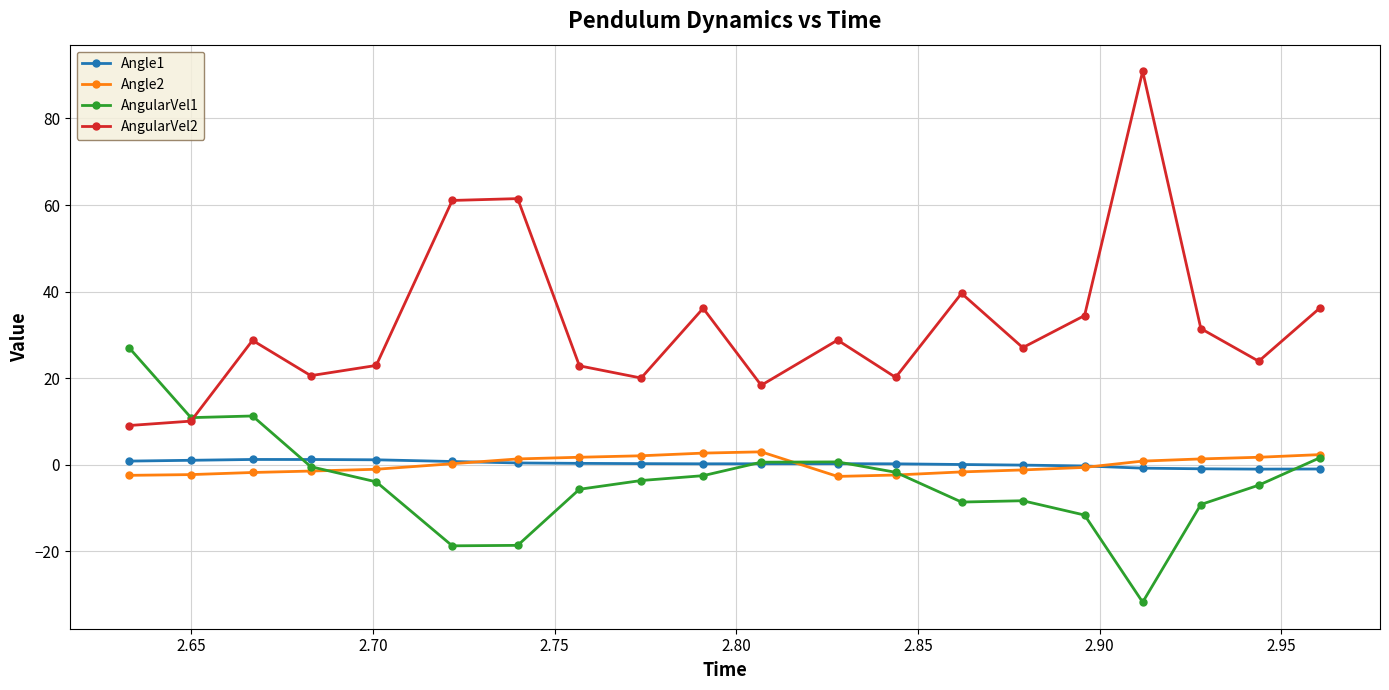

Count the number of data series in this chart.

4